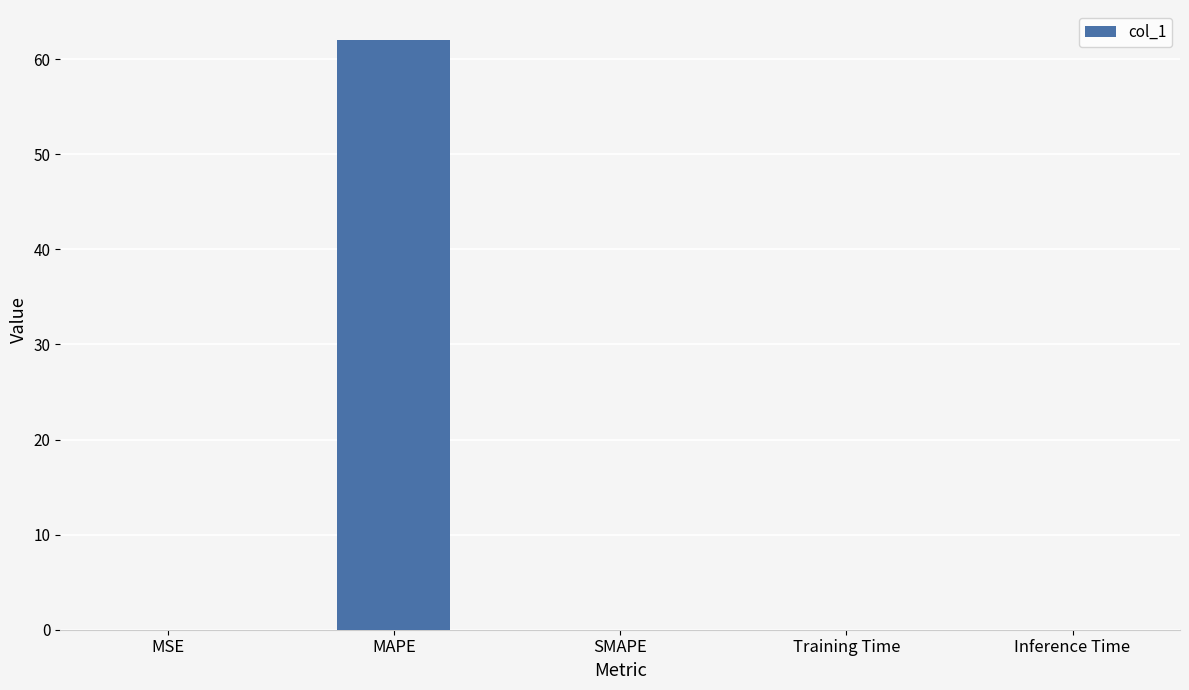

What is the sum of all values?

62.1